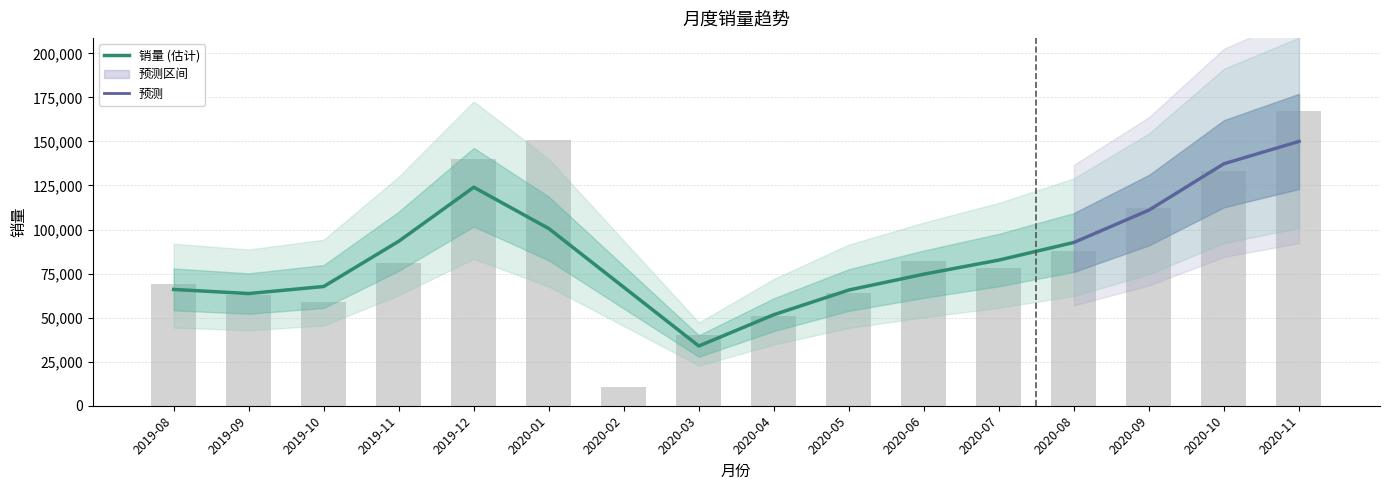

What is the average value?

86794